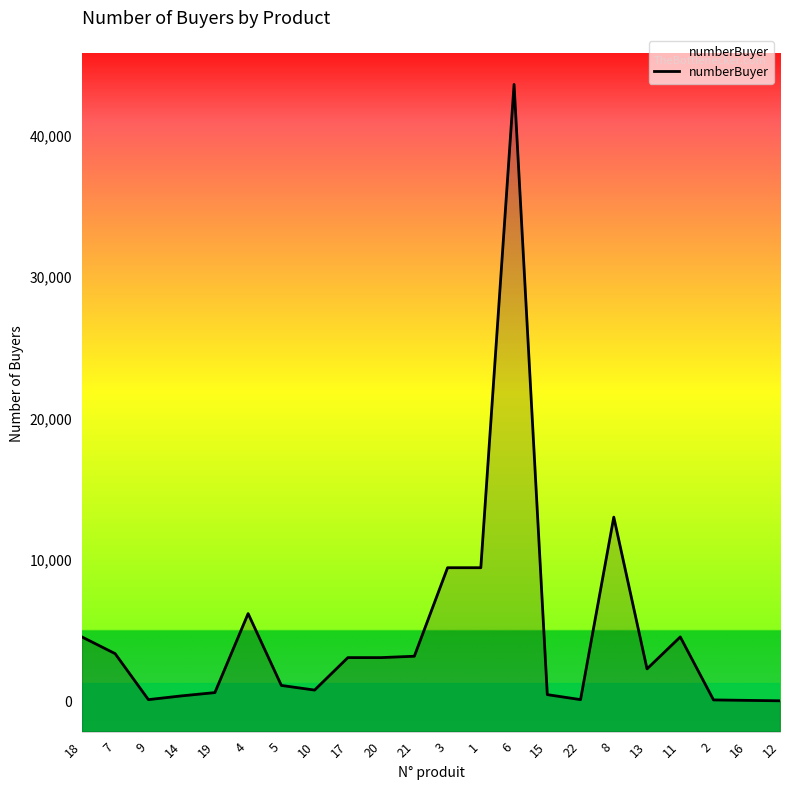

Reading right to left, extract all data points from this chart.

12=25	16=55	2=87	11=4543	13=2283	8=13017	22=108	15=461	6=43623	1=9439	3=9439	21=3177	20=3080	17=3080	10=783	5=1112	4=6194	19=605	14=373	9=107	7=3360	18=4543